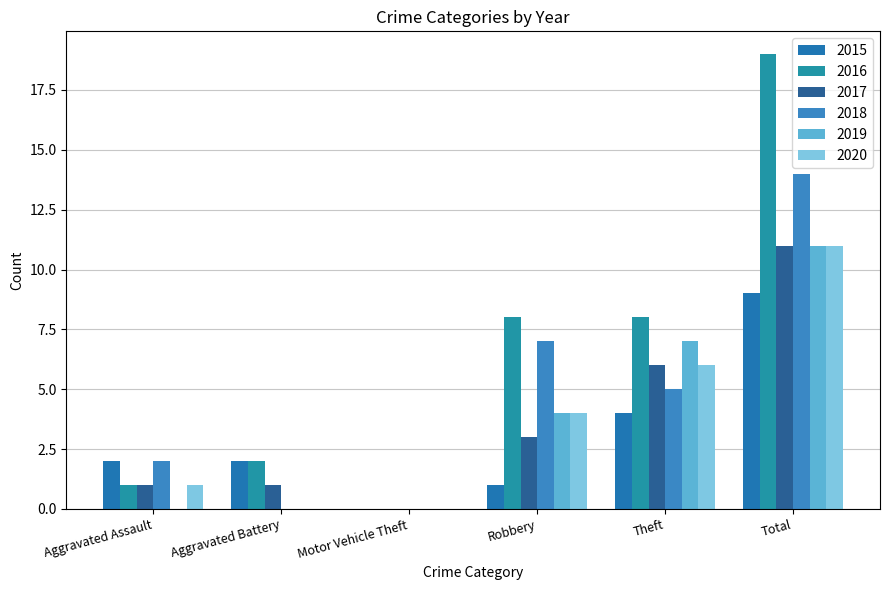

Which series has the largest total across all categories?

2016